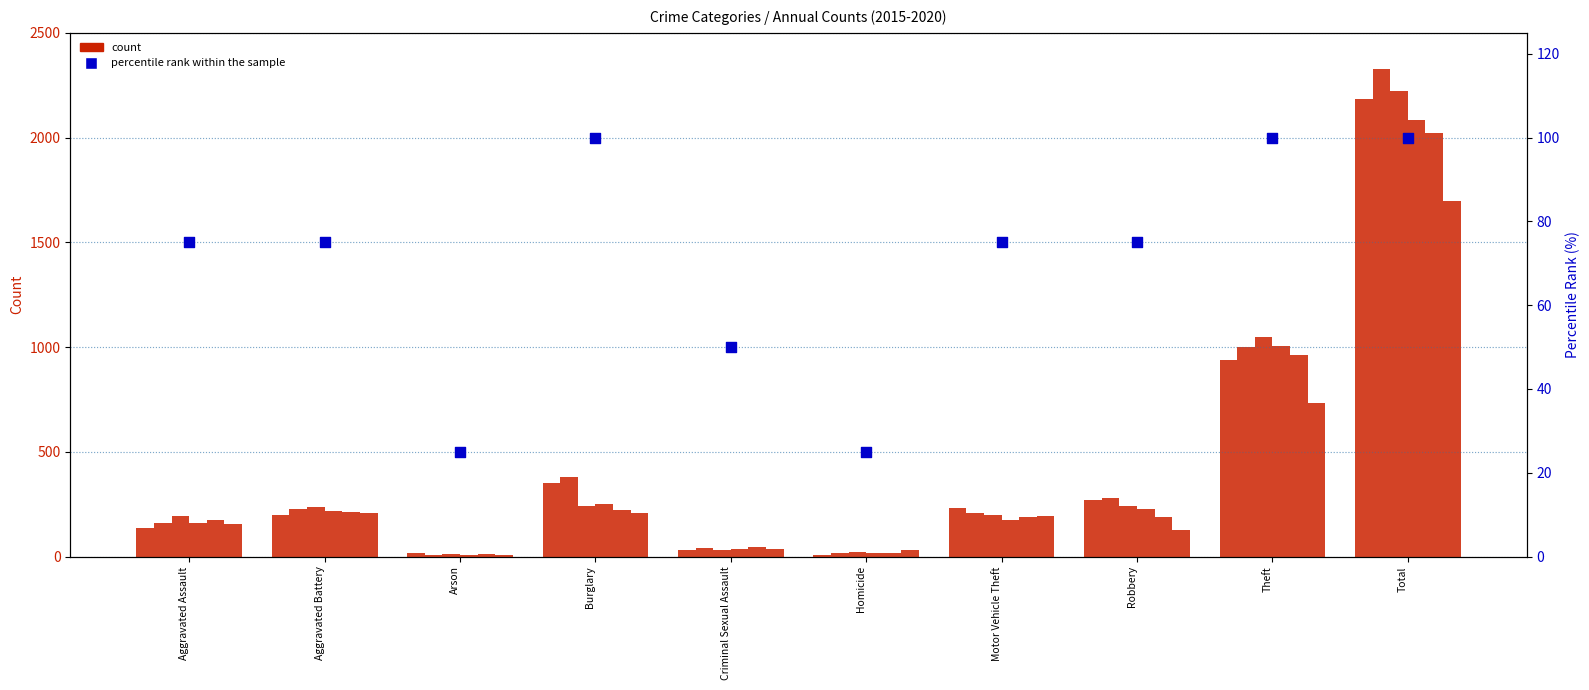

Which has a higher value, Motor Vehicle Theft or Robbery?

Motor Vehicle Theft